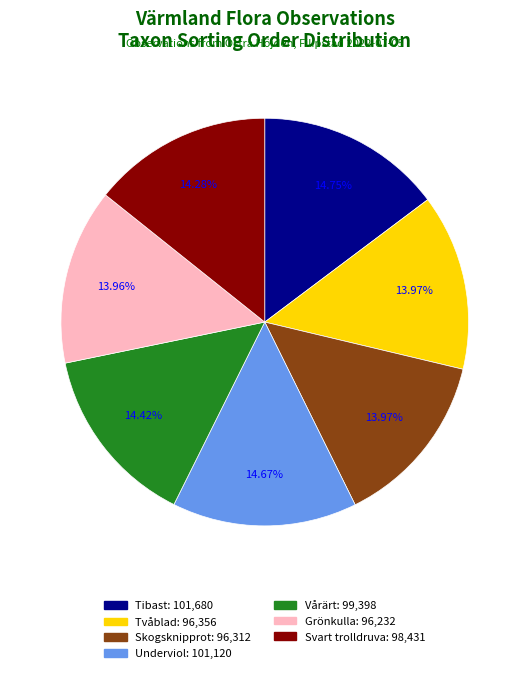

What is the ratio of the value at Skogsknipprot to the value at Tvåblad?

1.0